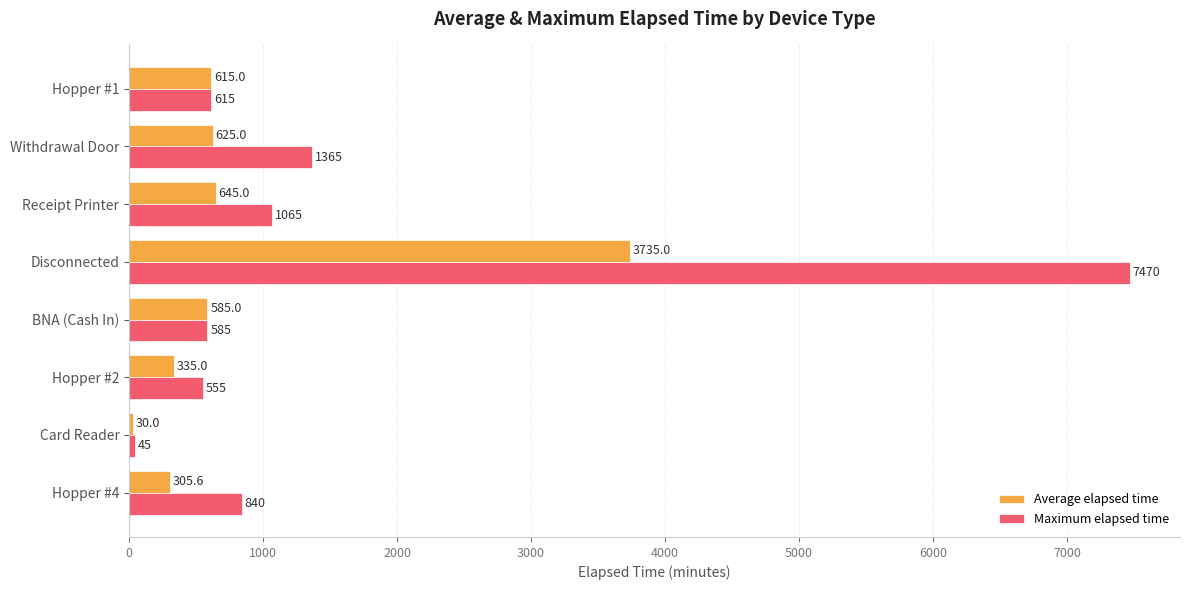

What is the spread (max minus min) of values at Withdrawal Door?

740.0